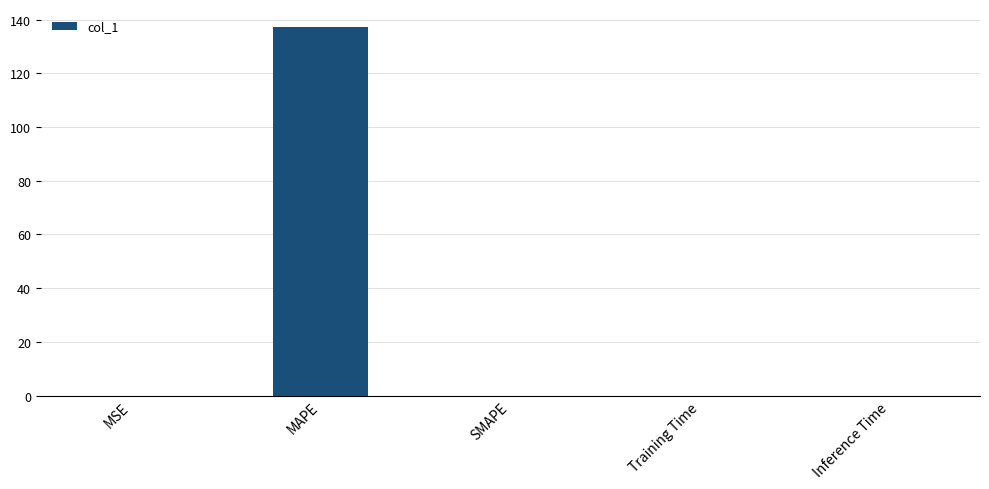

True or false: the data shows 187.3 at MAPE.

False